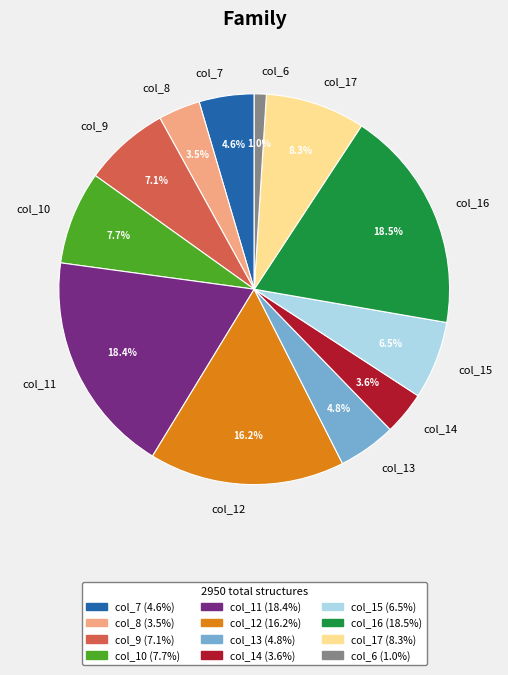

What is the ratio of the value at col_7 to the value at col_14?

1.3